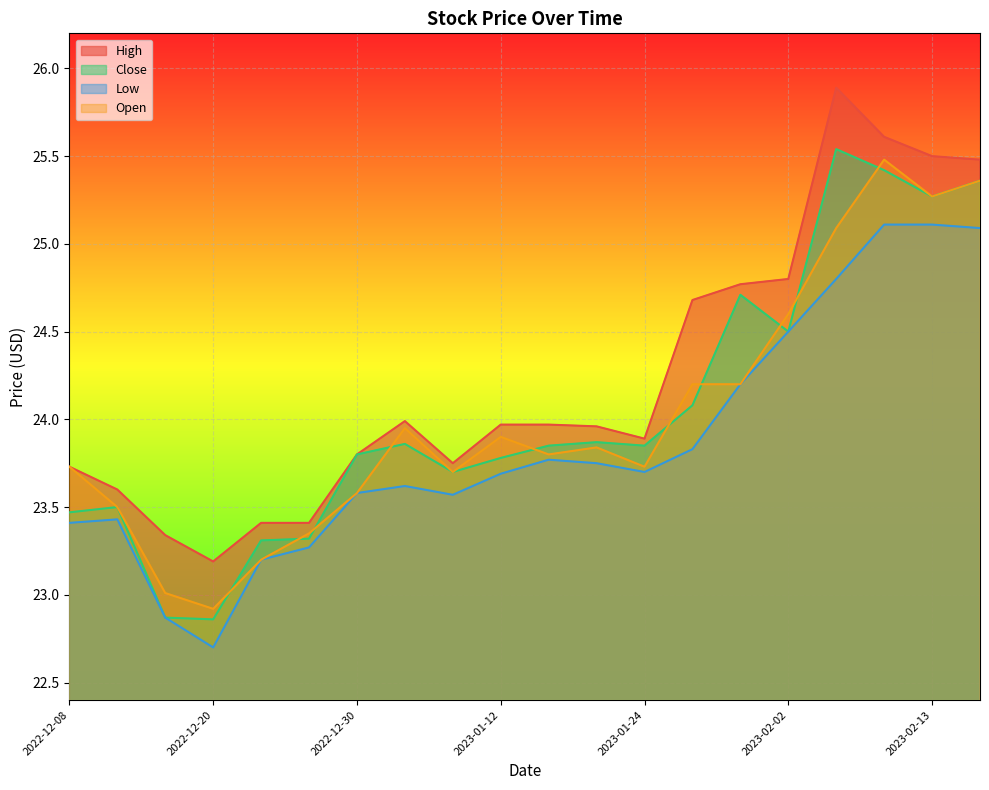

At which category does Close reach its first local peak?

2022-12-12